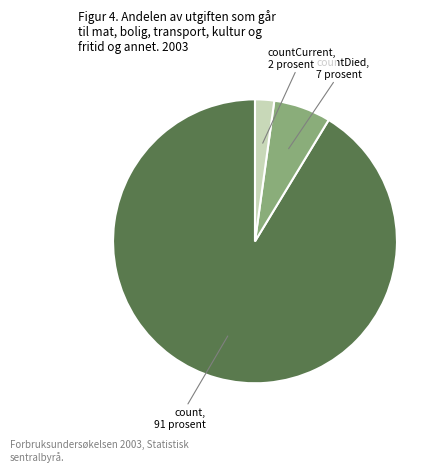

Is there any slice that represents more than half of the pie?

Yes